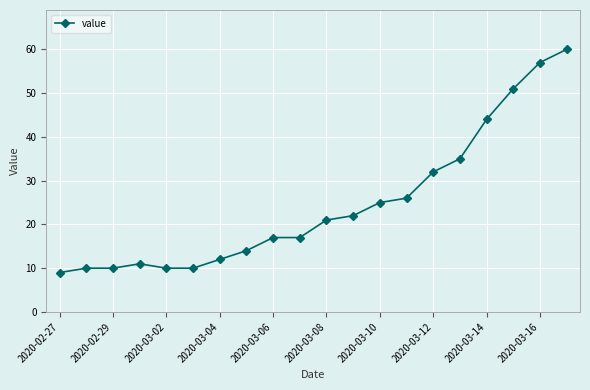

What is the minimum value shown in the chart?

9